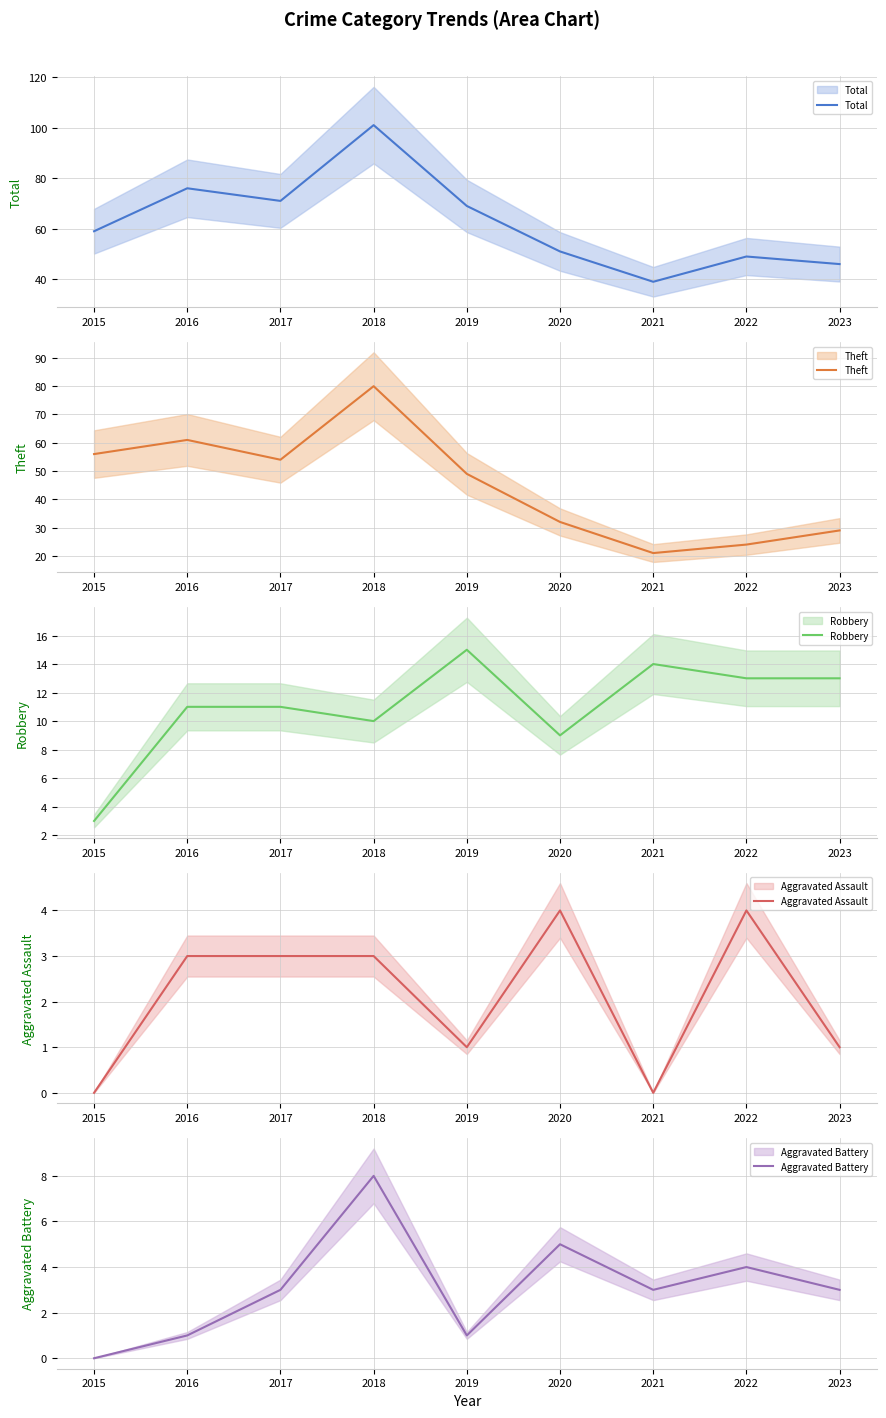

The value of Aggravated Assault at 2022 is 4. True or false?

True